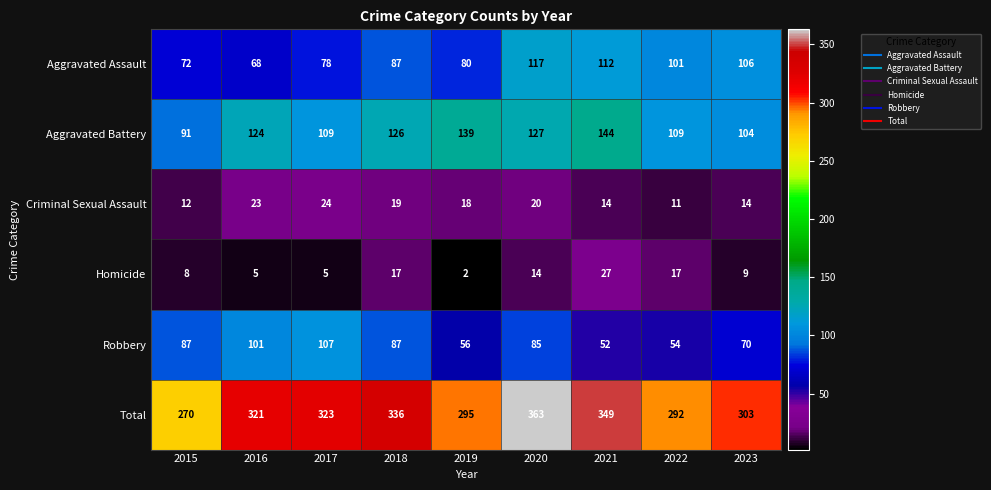

Which series has the largest total across all categories?

Total